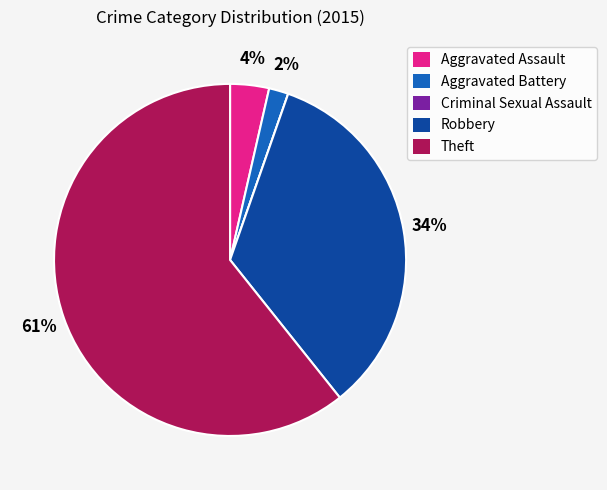

What is the largest slice in the pie chart?

Theft